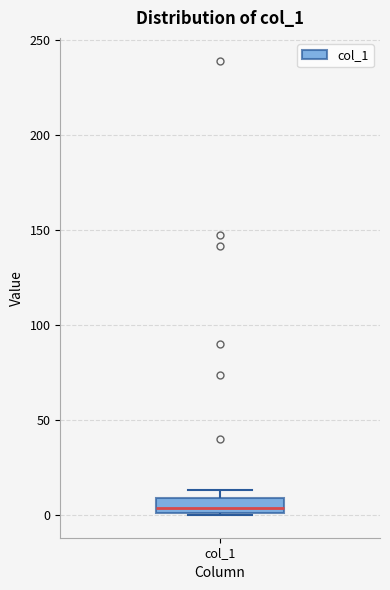

Where is the lower edge of the box for col_1 on the y-axis? The values are not printed on the chart, so give them approximately, as read against the axis.

0